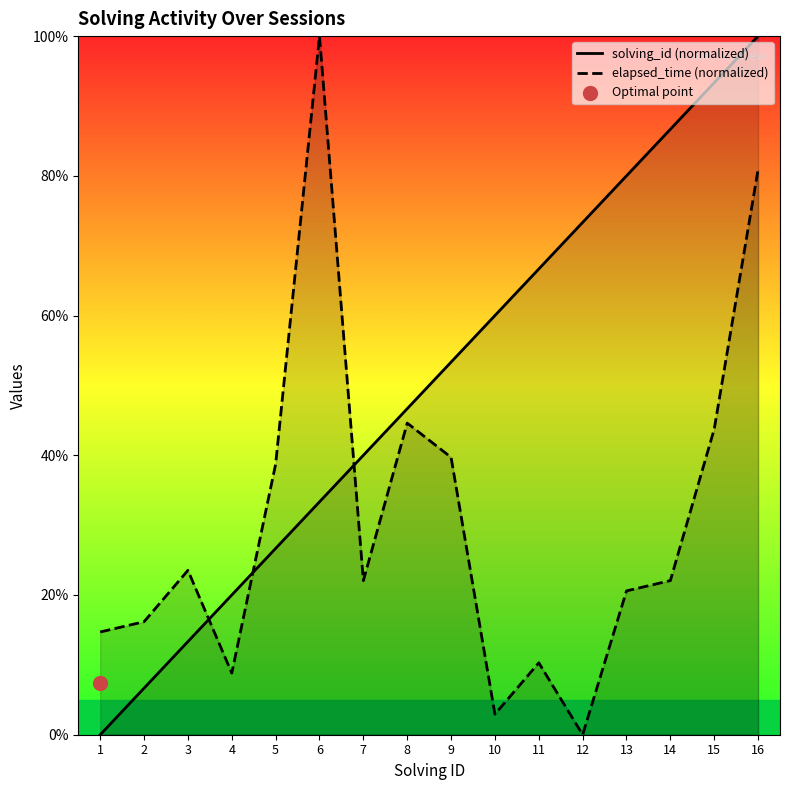

What is the total value across all series at 8?

91.3